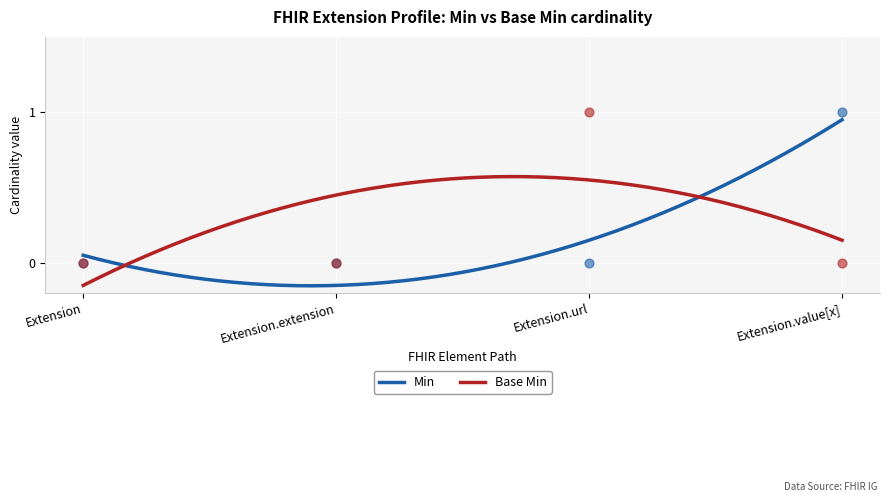

Which series has the largest total across all categories?

Min